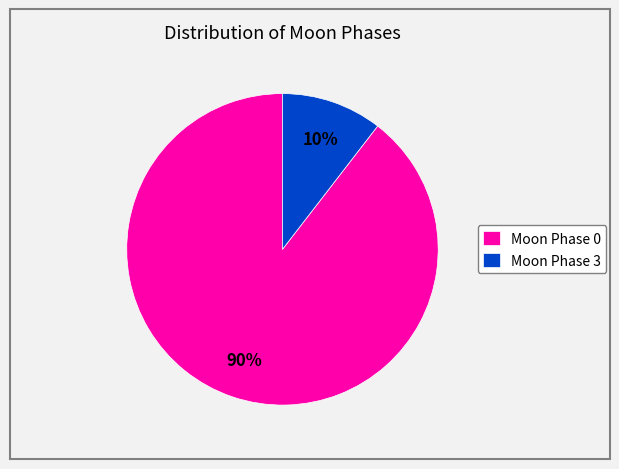

Is Moon Phase 0 the majority of the pie?

Yes